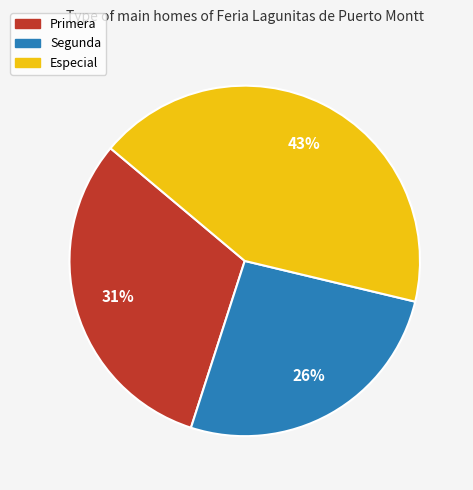

Do Segunda and Especial together represent more than half of the pie?

Yes